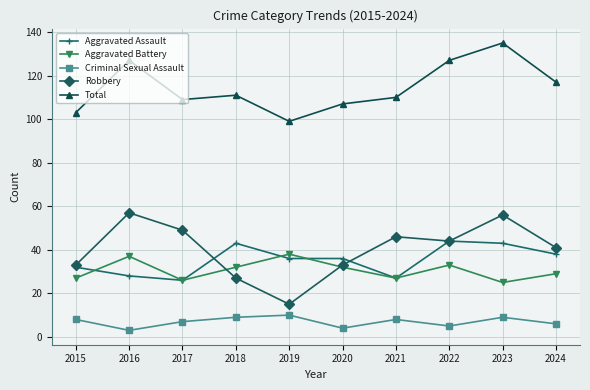

Which series ends up on top after the final intersection of Robbery and Aggravated Battery?

Robbery